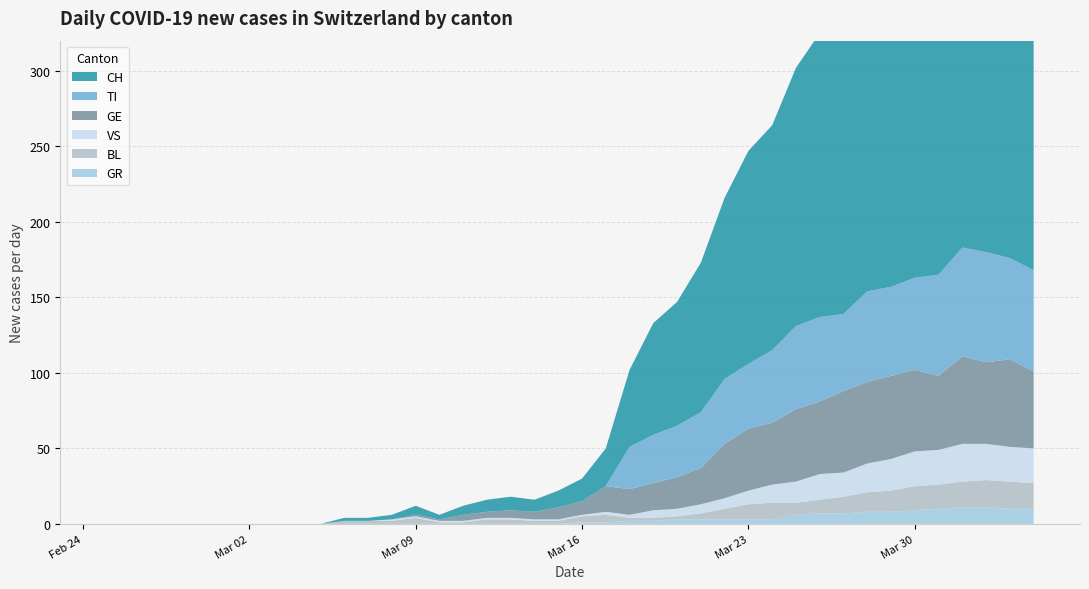

Reading right to left, what are all the values shown in this chart?

CH: 39=290	38=294	37=290	36=293	35=266	34=255	33=219	32=214	31=194	30=188	29=171	28=149	27=141	26=120	25=99	24=82	23=74	22=51	21=25	20=15	19=11	18=8	17=9	16=8	15=6	14=3	13=6	12=3	11=2	10=2	9=0	8=0	7=0	6=0	5=0	4=0	3=0	2=0	1=0	0=0
TI: 39=67	38=67	37=73	36=72	35=67	34=61	33=59	32=60	31=51	30=56	29=55	28=48	27=43	26=43	25=37	24=34	23=32	22=28	21=0	20=0	19=0	18=0	17=0	16=0	15=0	14=0	13=0	12=0	11=0	10=0	9=0	8=0	7=0	6=0	5=0	4=0	3=0	2=0	1=0	0=0
GR: 39=10	38=10	37=11	36=11	35=10	34=9	33=8	32=8	31=7	30=7	29=6	28=3	27=3	26=3	25=3	24=3	23=2	22=2	21=1	20=1	19=0	18=0	17=0	16=0	15=0	14=0	13=0	12=0	11=0	10=0	9=0	8=0	7=0	6=0	5=0	4=0	3=0	2=0	1=0	0=0
VS: 39=23	38=23	37=24	36=25	35=23	34=23	33=21	32=19	31=16	30=17	29=14	28=12	27=9	26=7	25=6	24=5	23=5	22=2	21=2	20=1	19=1	18=1	17=1	16=1	15=1	14=1	13=1	12=1	11=0	10=0	9=0	8=0	7=0	6=0	5=0	4=0	3=0	2=0	1=0	0=0
BL: 39=17	38=18	37=18	36=17	35=16	34=16	33=14	32=13	31=11	30=9	29=8	28=11	27=10	26=7	25=4	24=2	23=2	22=2	21=5	20=4	19=2	18=2	17=3	16=3	15=1	14=1	13=4	12=2	11=2	10=2	9=0	8=0	7=0	6=0	5=0	4=0	3=0	2=0	1=0	0=0
GE: 39=51	38=58	37=54	36=58	35=49	34=54	33=55	32=54	31=54	30=48	29=48	28=41	27=41	26=36	25=24	24=21	23=18	22=17	21=17	20=9	19=8	18=5	17=5	16=4	15=4	14=1	13=1	12=0	11=0	10=0	9=0	8=0	7=0	6=0	5=0	4=0	3=0	2=0	1=0	0=0